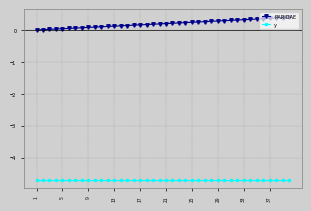

What is the difference between the maximum and minimum values in the PARIDAE series?

0.4